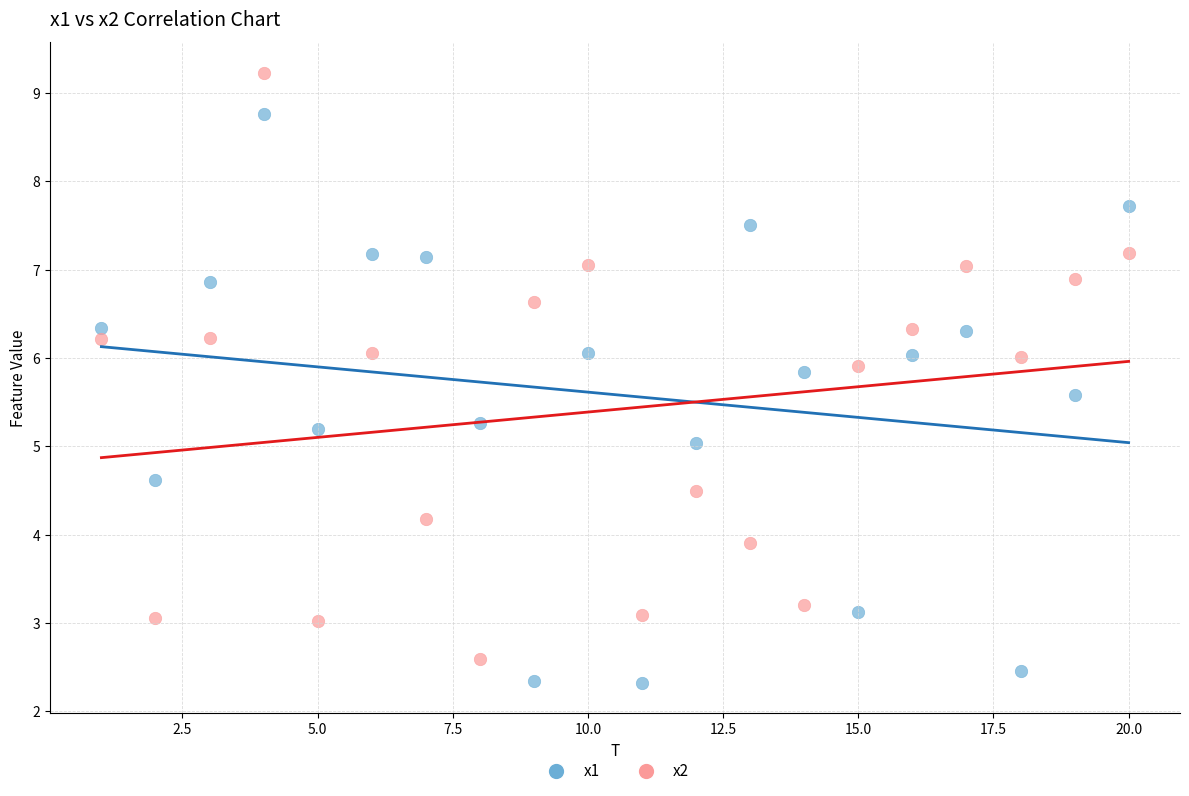

Which series has the largest Y range (max minus min)?

x2